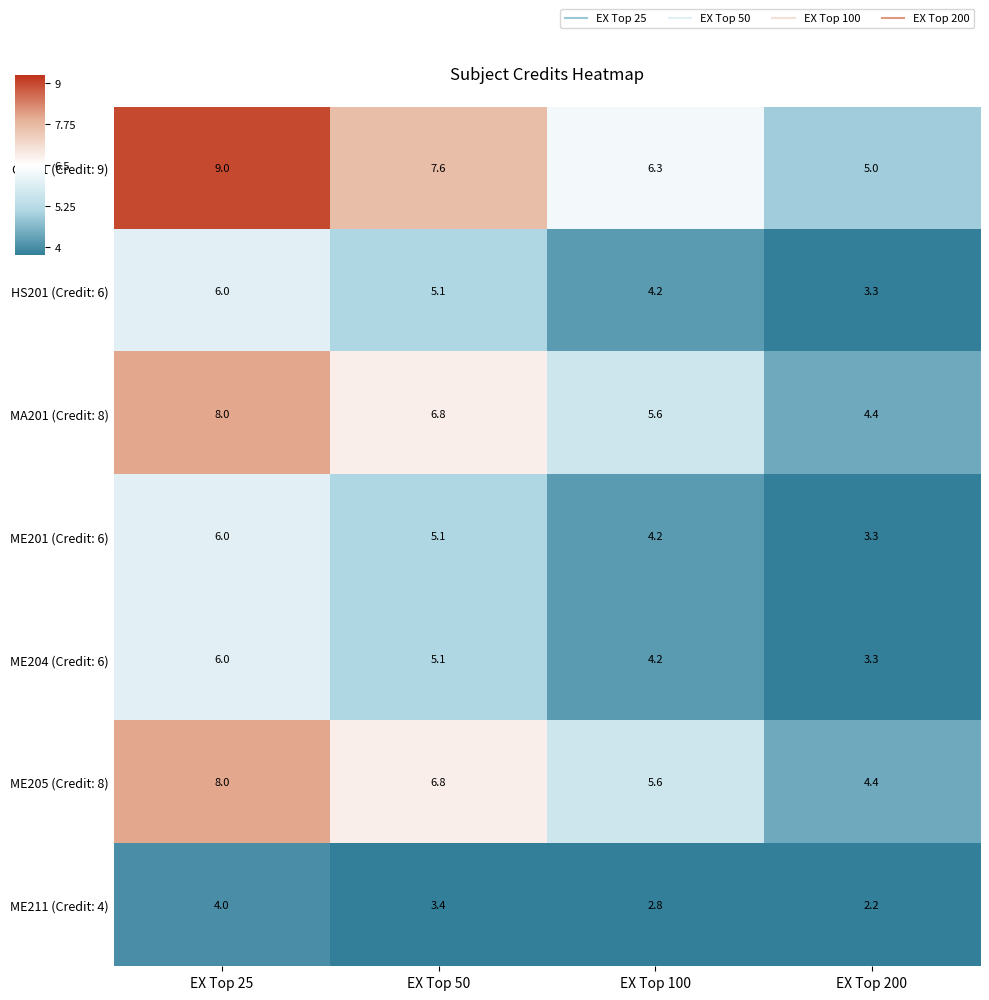

The value of CS201 (Credit: 9) at EX Top 100 is 6.3. True or false?

True